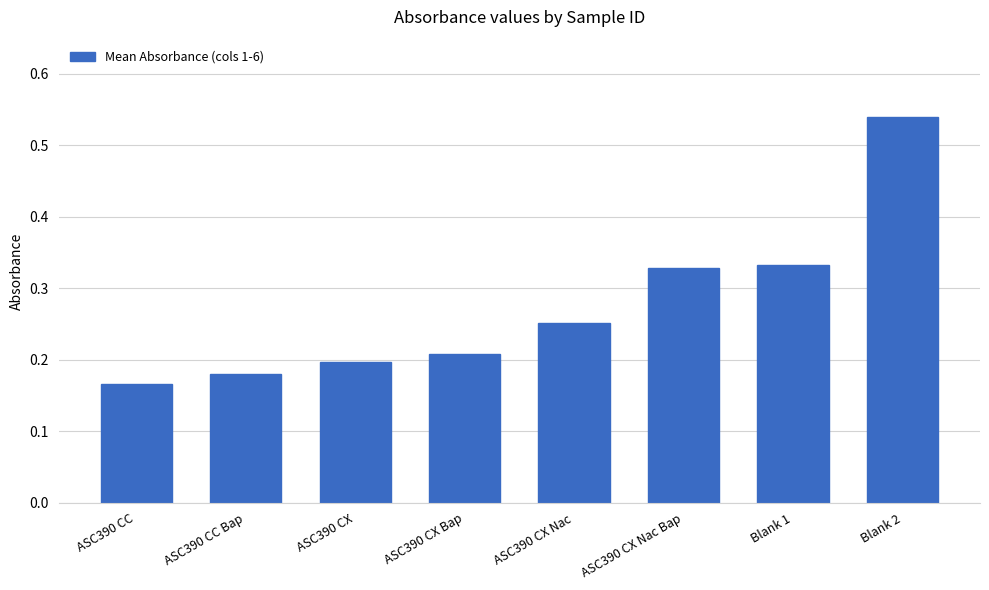

What is the difference between the maximum and minimum values?

0.4